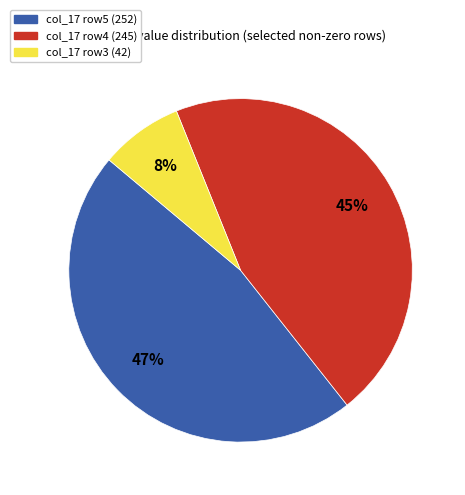

To the nearest percent, what is the combined percentage of col_17 row4 (245) and col_17 row5 (252)?

92%